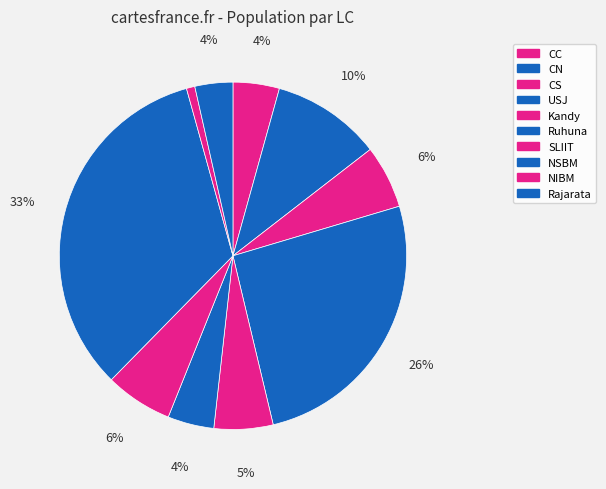

To the nearest percent, what is the average slice percentage?

10%